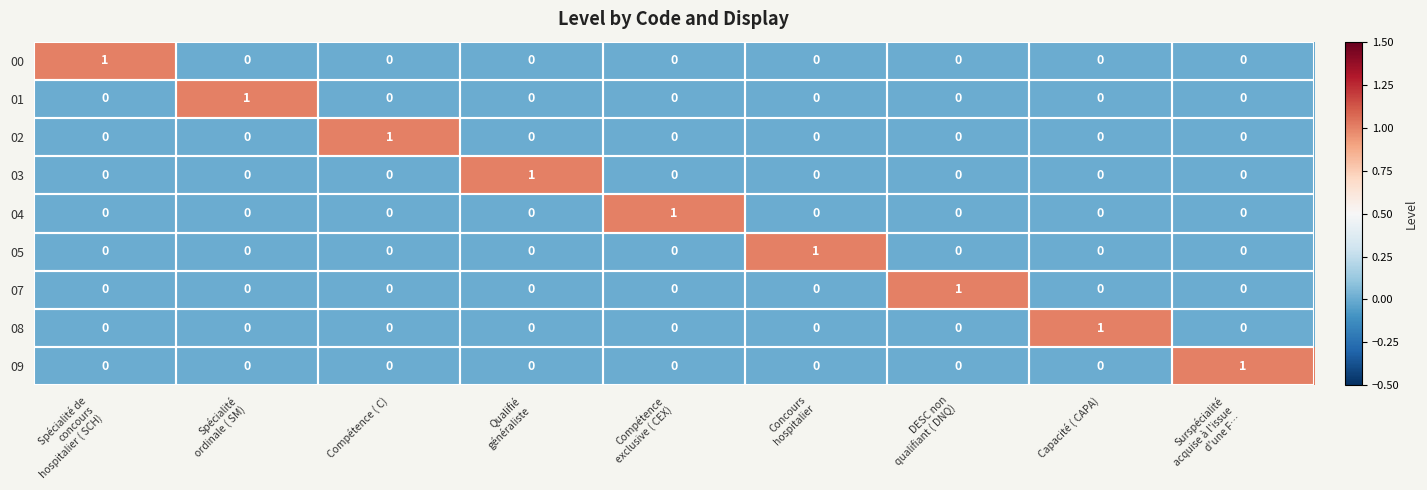

At how many categories does at least one series exceed 0?

9